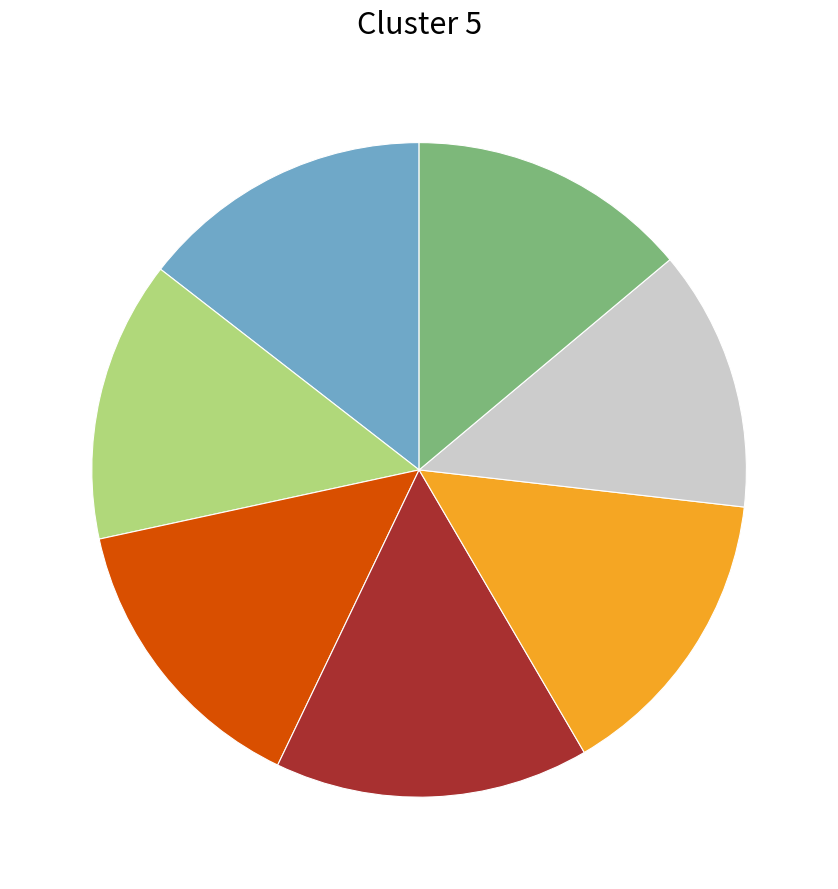

Is there any slice that represents more than half of the pie?

No